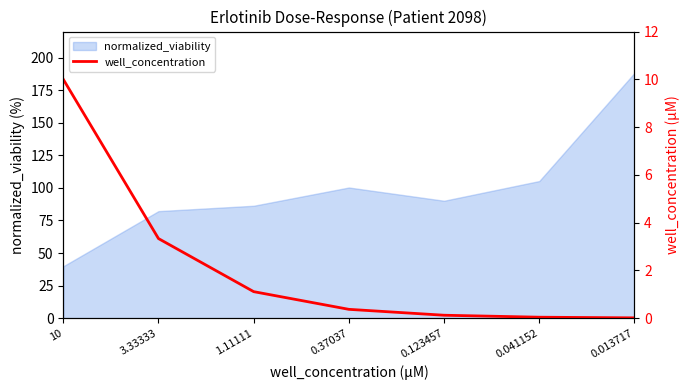

What is the change in value from 10 to 0.123457?

-9.9